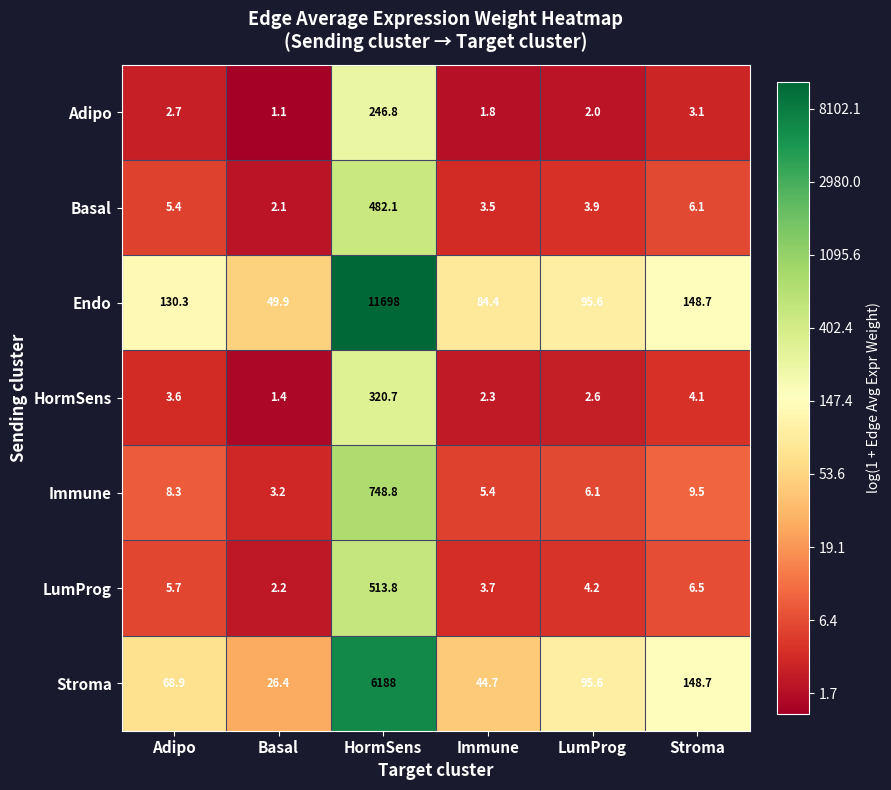

What is the total value across all series at LumProg?

210.0